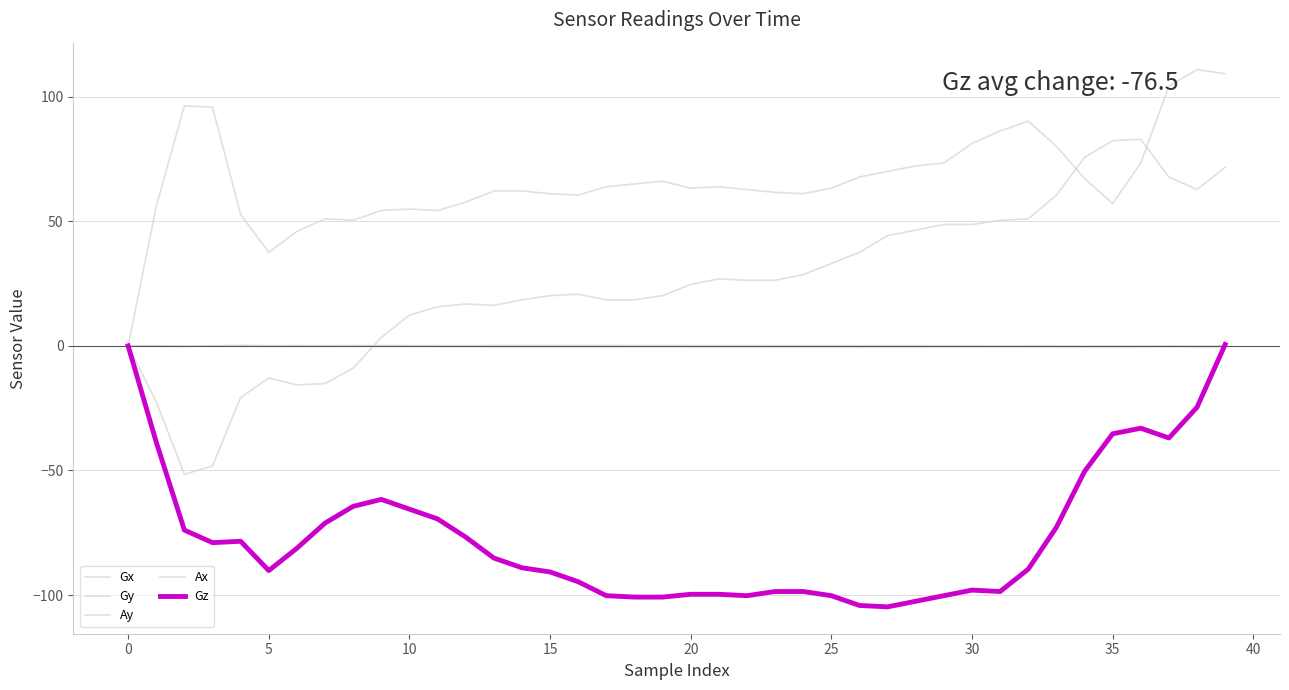

What is the greatest value displayed?

110.9